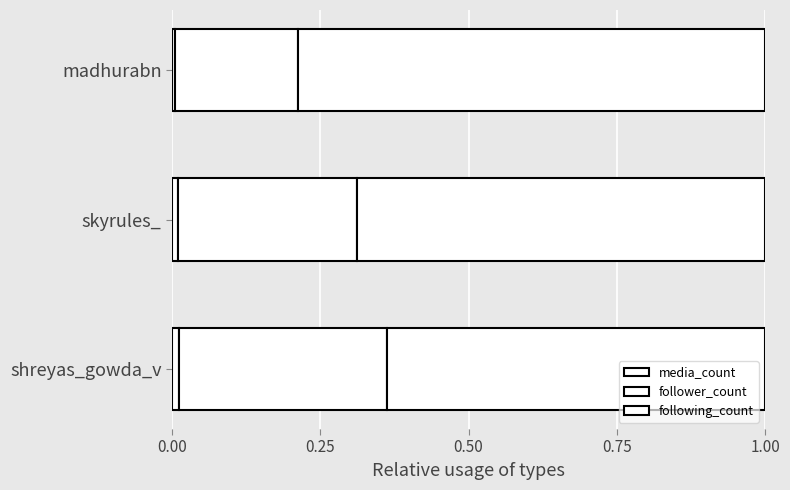

How many series are shown in this chart?

3